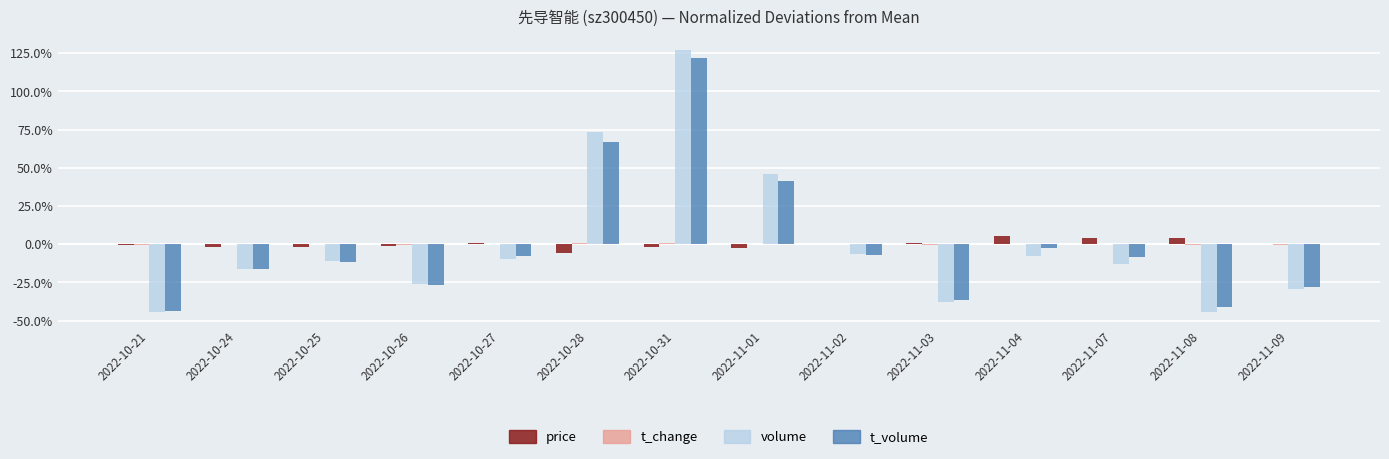

The price series shows -1.2 at 2022-10-26. True or false?

True